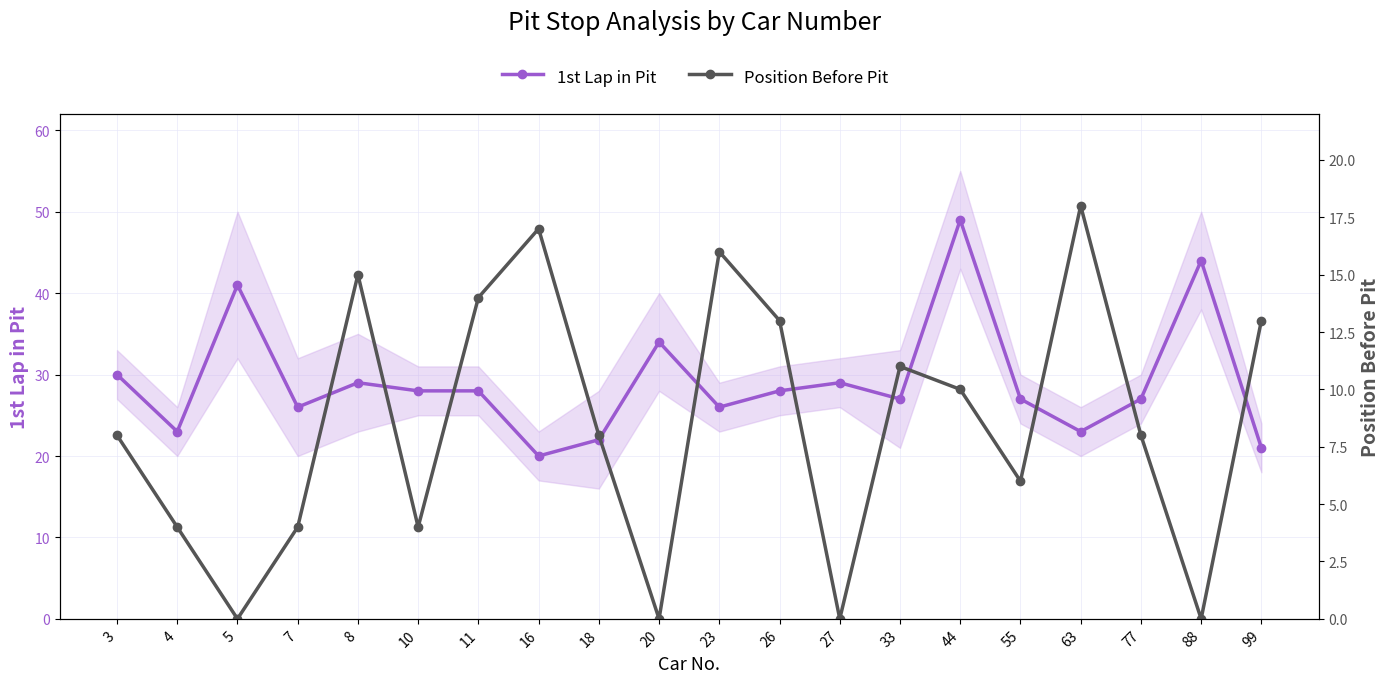

Reading left to right, transcribe all the data shown in this chart.

1st Lap in Pit: 3=30	4=23	5=41	7=26	8=29	10=28	11=28	16=20	18=22	20=34	23=26	26=28	27=29	33=27	44=49	55=27	63=23	77=27	88=44	99=21
Position Before Pit: 3=8	4=4	5=0	7=4	8=15	10=4	11=14	16=17	18=8	20=0	23=16	26=13	27=0	33=11	44=10	55=6	63=18	77=8	88=0	99=13